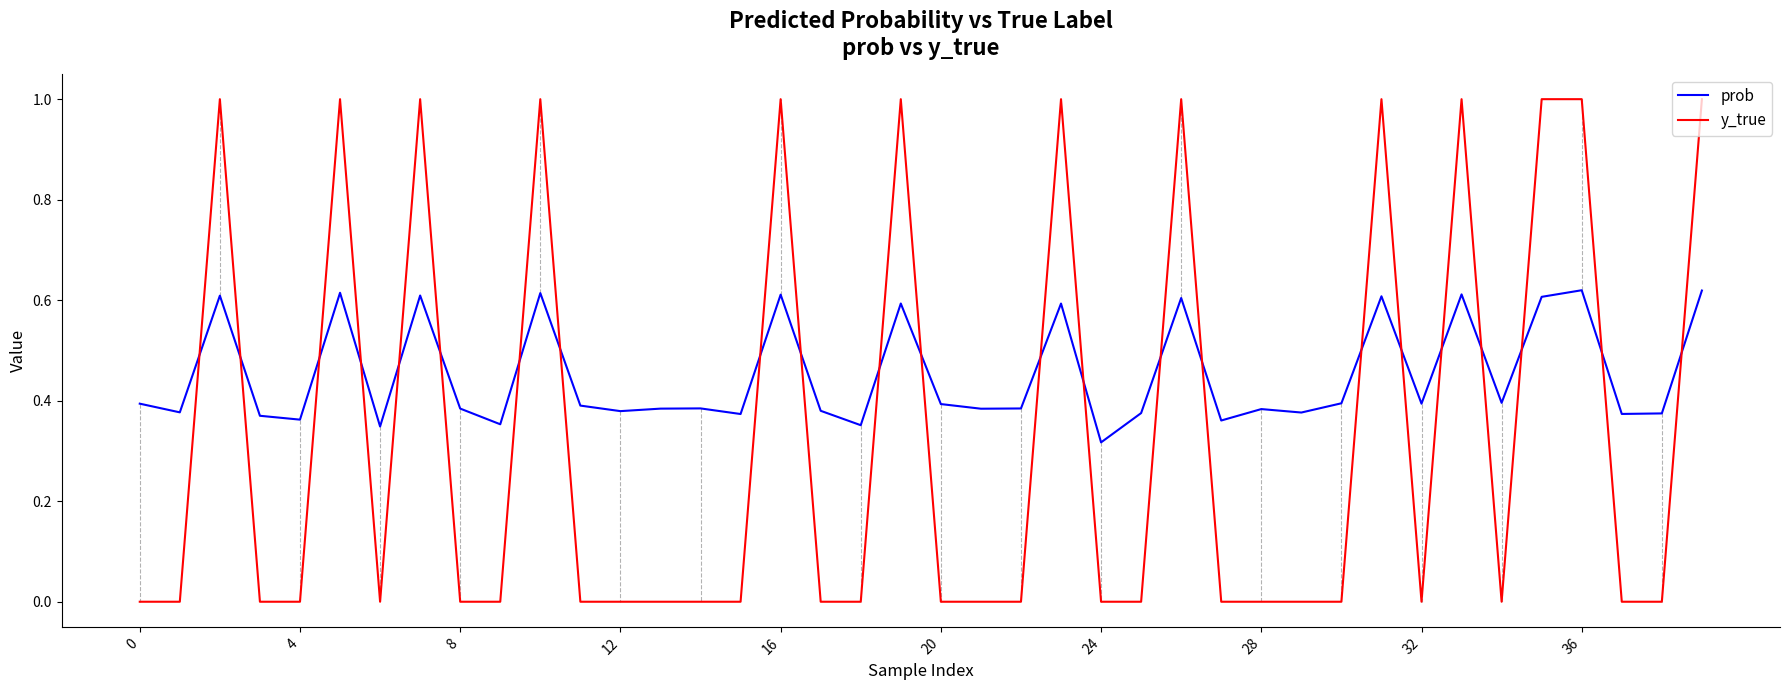

Rank the series by their maximum value, from highest to lowest.

y_true, prob